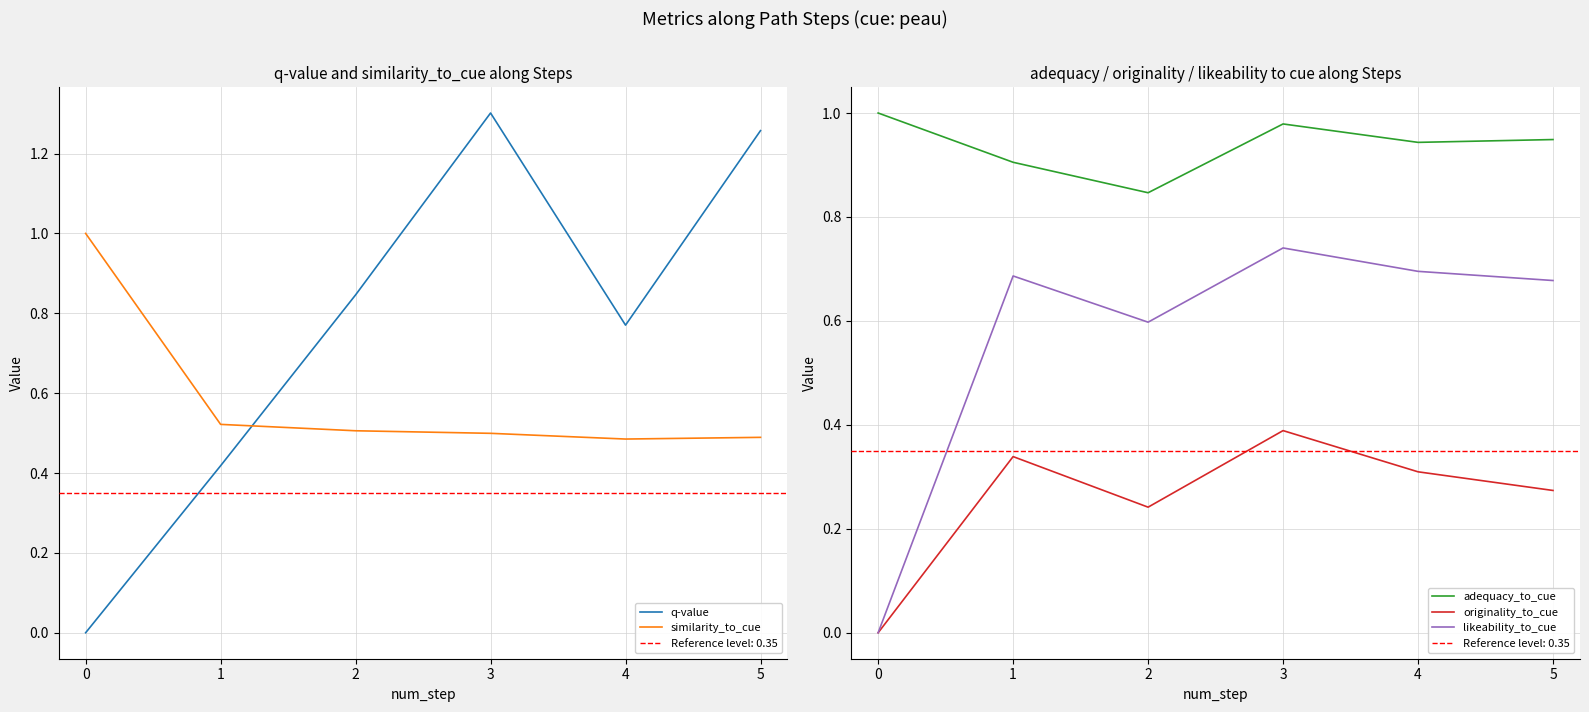

Is this an area chart (filled region under the line)?

No